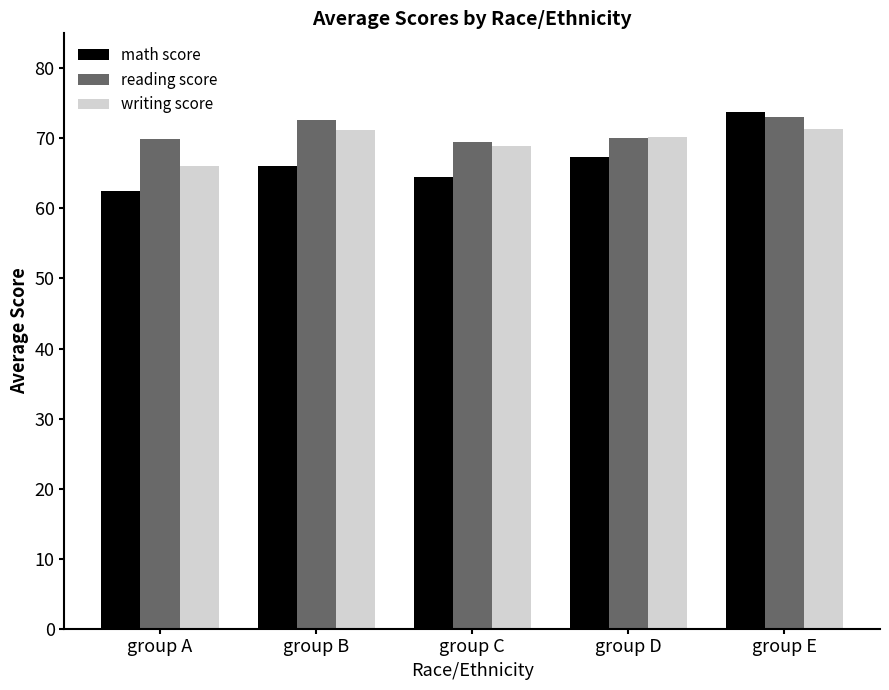

Where does the writing score series first go above 70?

group B